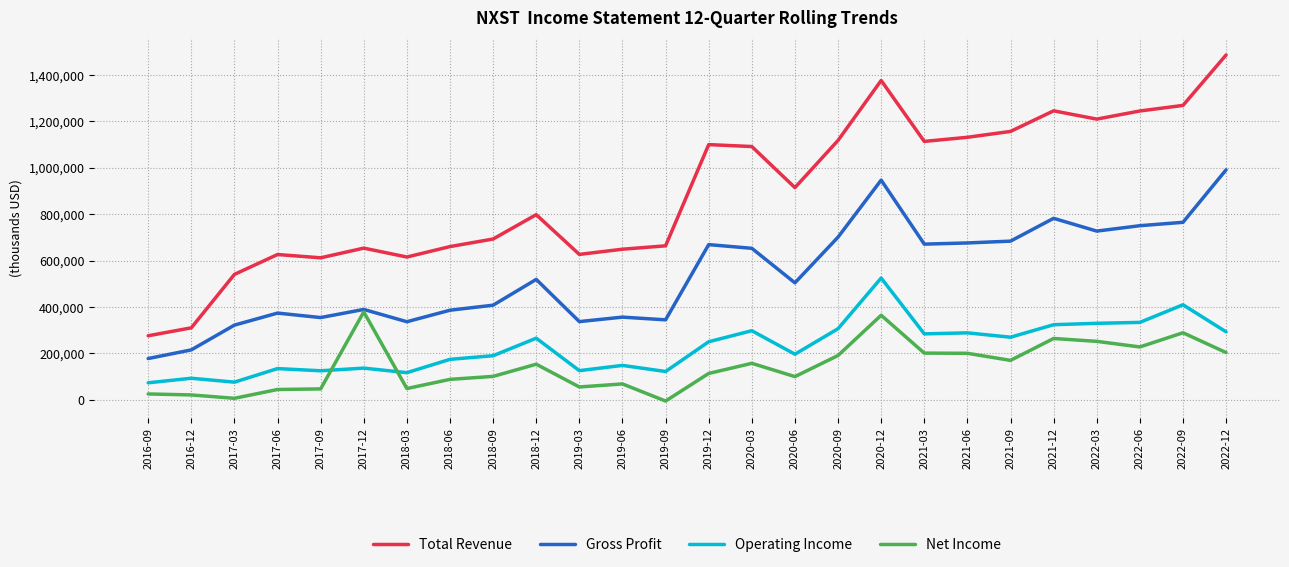

The value of Total Revenue at 2017-06 is 626100. True or false?

True